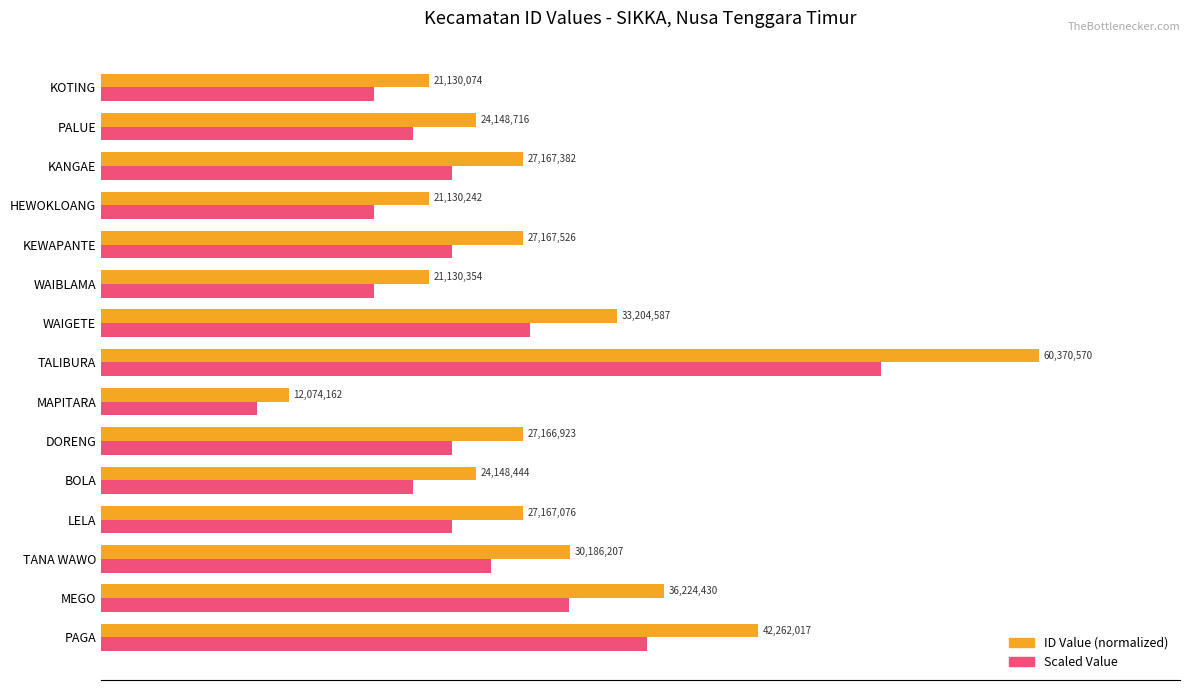

How many groups of bars are there?

15